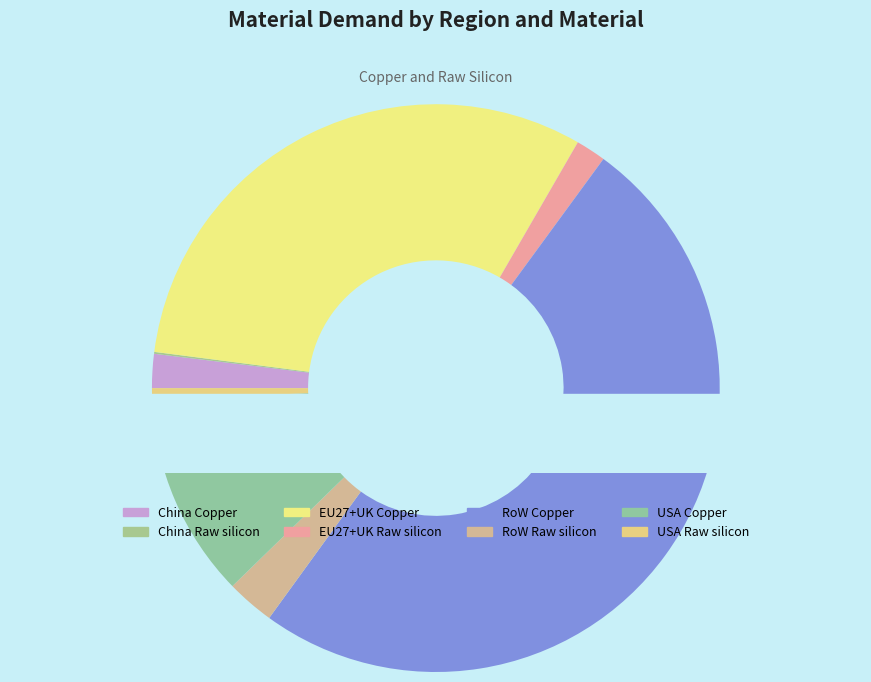

What portion of the pie excludes RoW Raw silicon?

97.3%